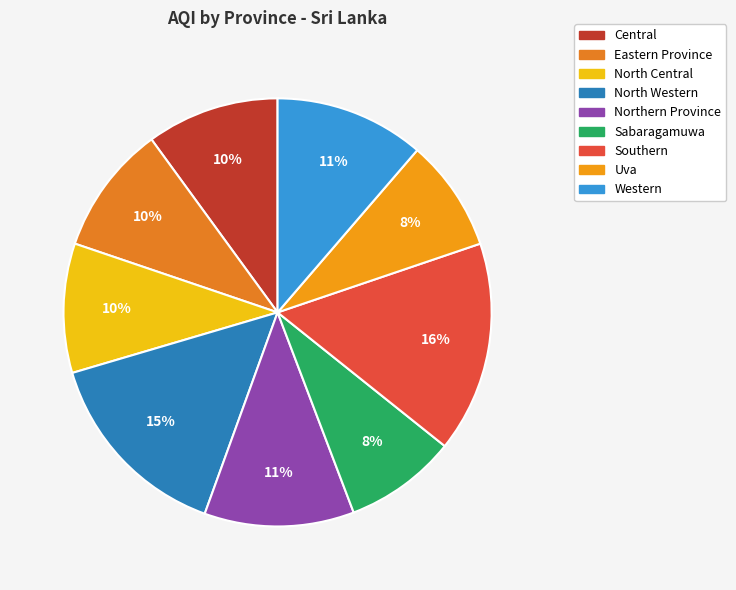

Is there any slice that represents more than half of the pie?

No